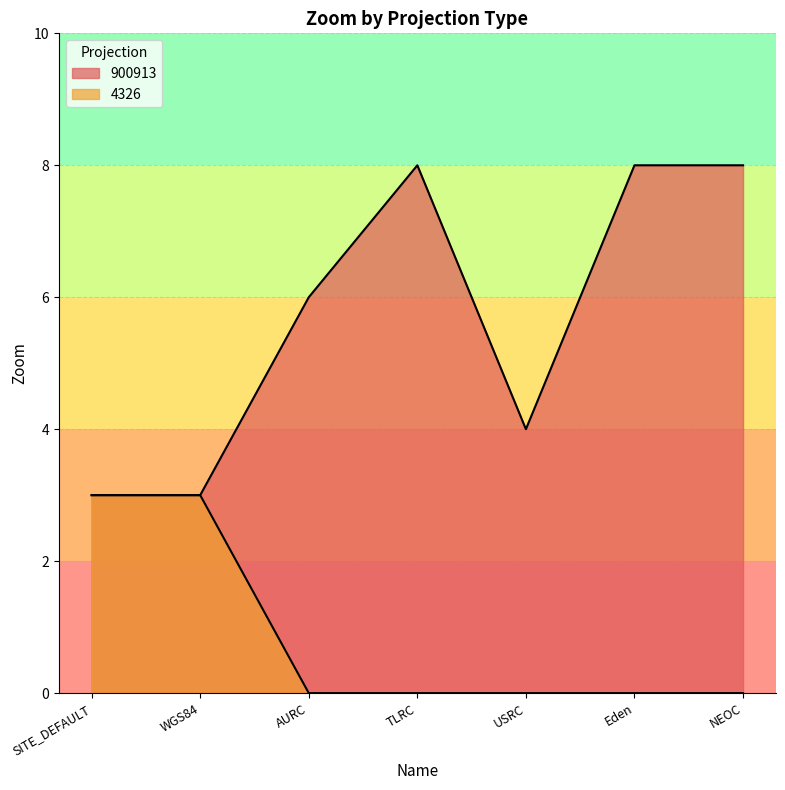

Which series changed the most between TLRC and NEOC?

900913